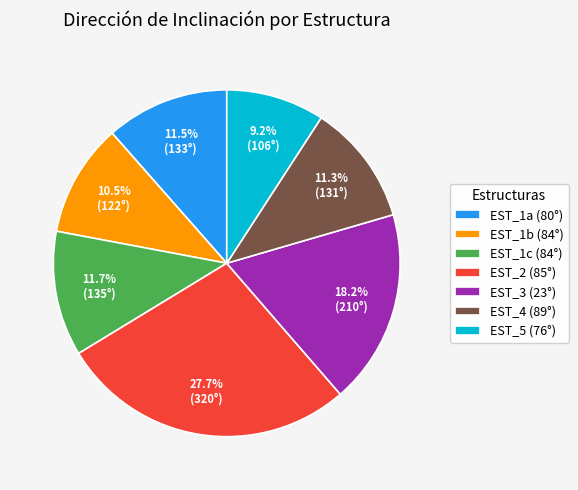

How many segments does this pie chart have?

7